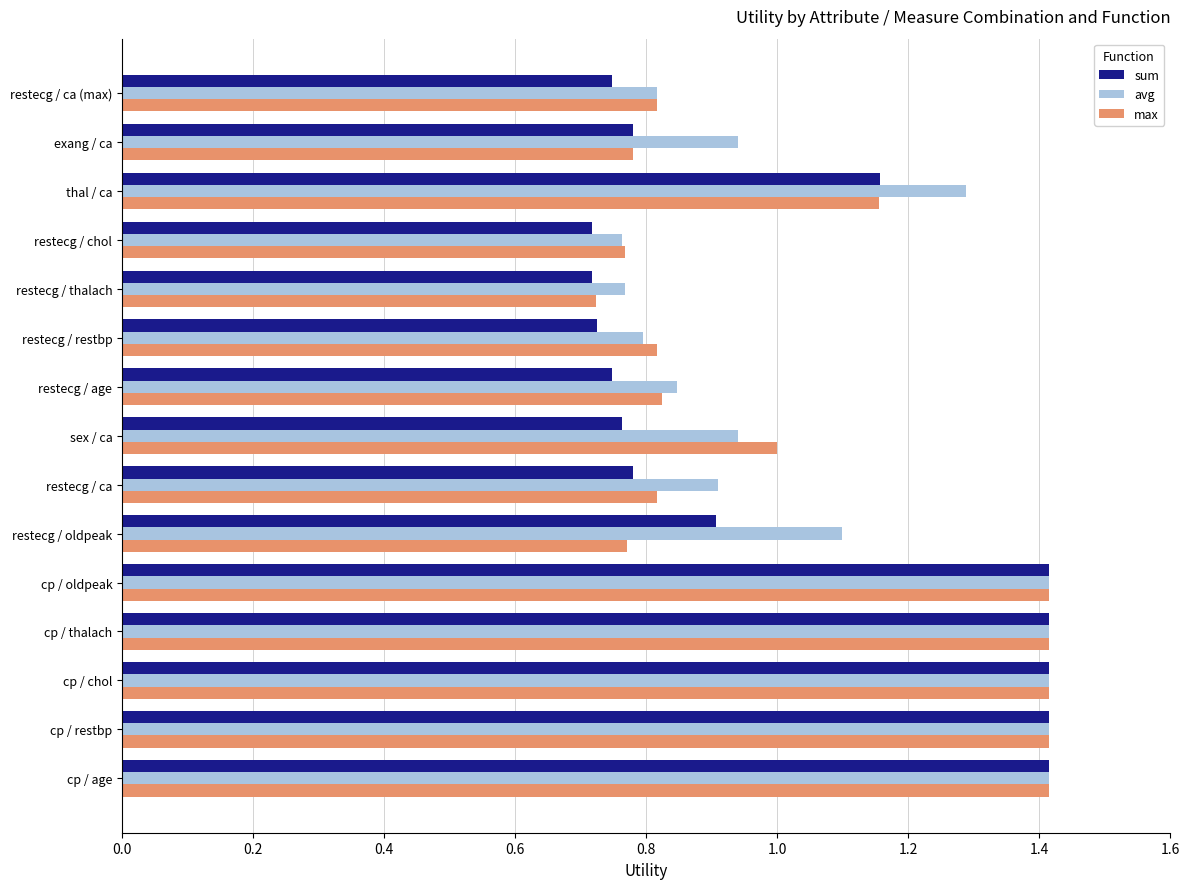

True or false: sum has a value of 0.4 at restecg / oldpeak.

False